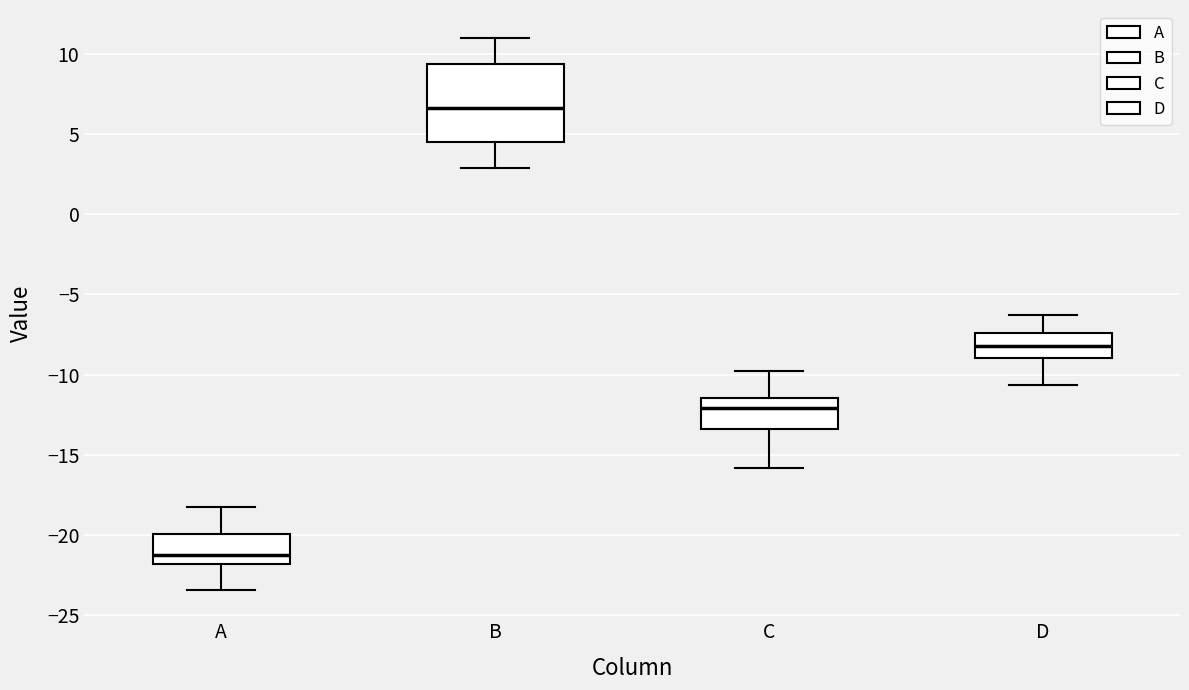

Where does the upper whisker of the box for A end on the y-axis? The values are not printed on the chart, so give them approximately, as read against the axis.

-18.0